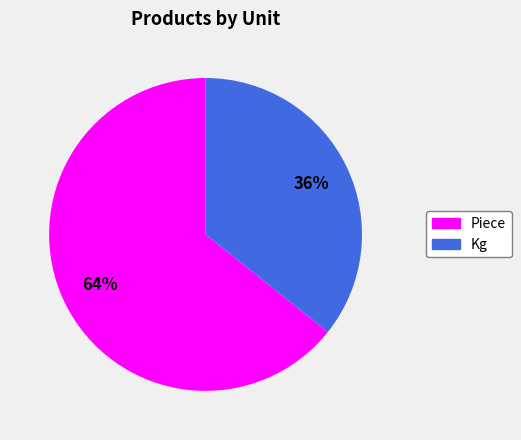

Do Kg and Piece together represent more than half of the pie?

Yes